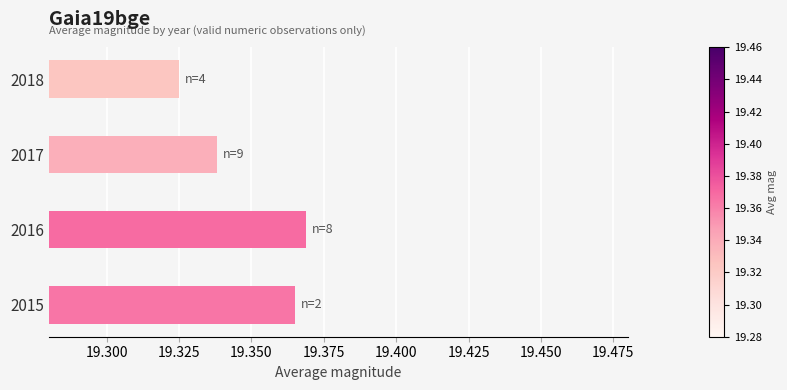

What is the ratio of the value at 2016 to the value at 2015?

1.0